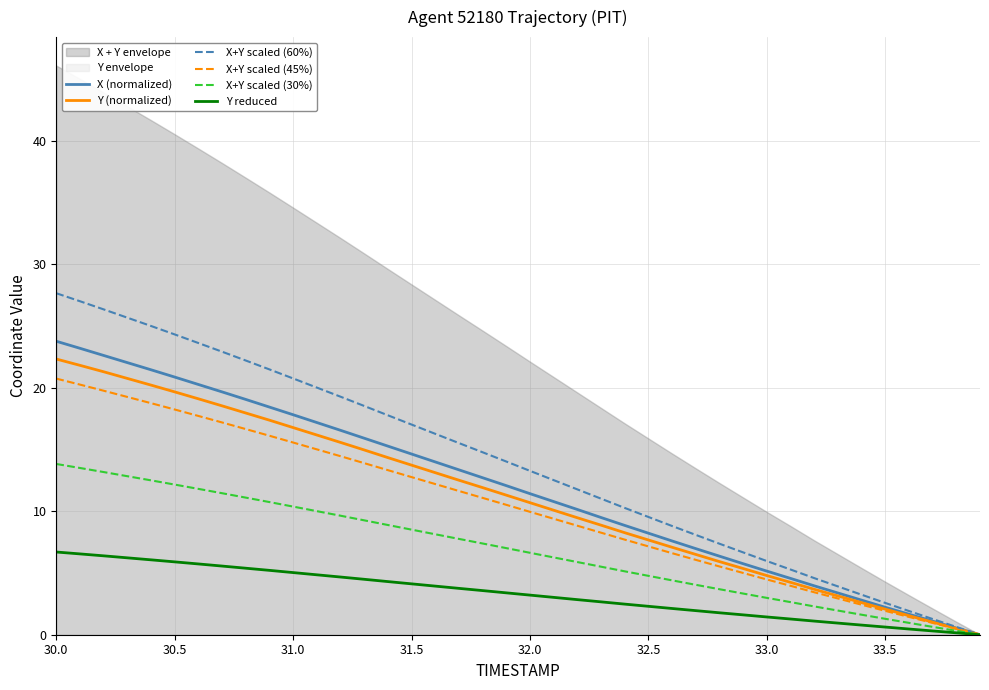

Which series has the largest range (max minus min)?

X+Y scaled (60%)